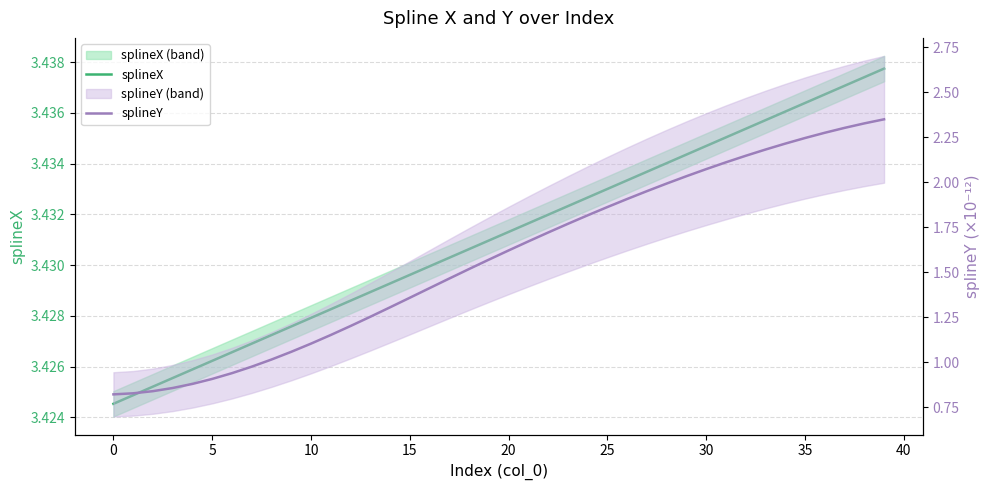

Is it true that splineX equals 6.2 at 15?

False